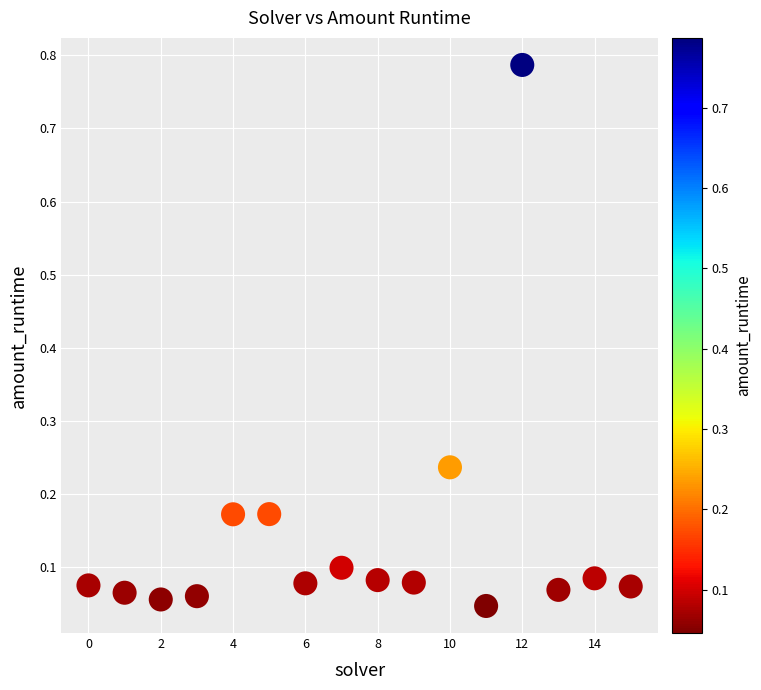

What is the range of Y values (max minus min)?

0.7